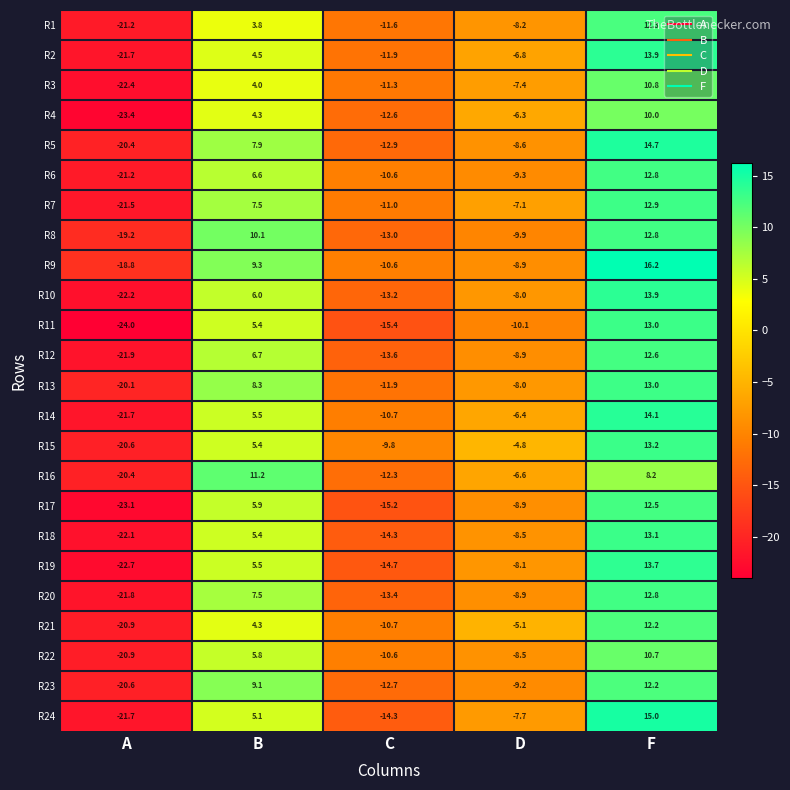

The value of R7 at B is 7.5. True or false?

True